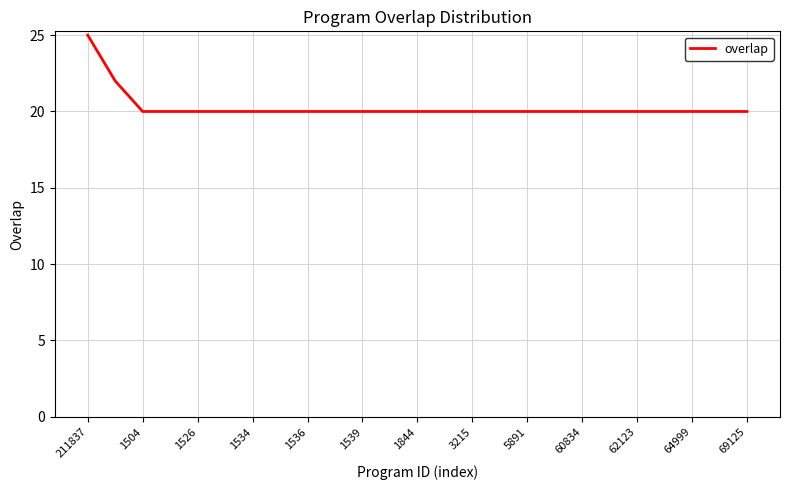

What is the minimum value shown in the chart?

20